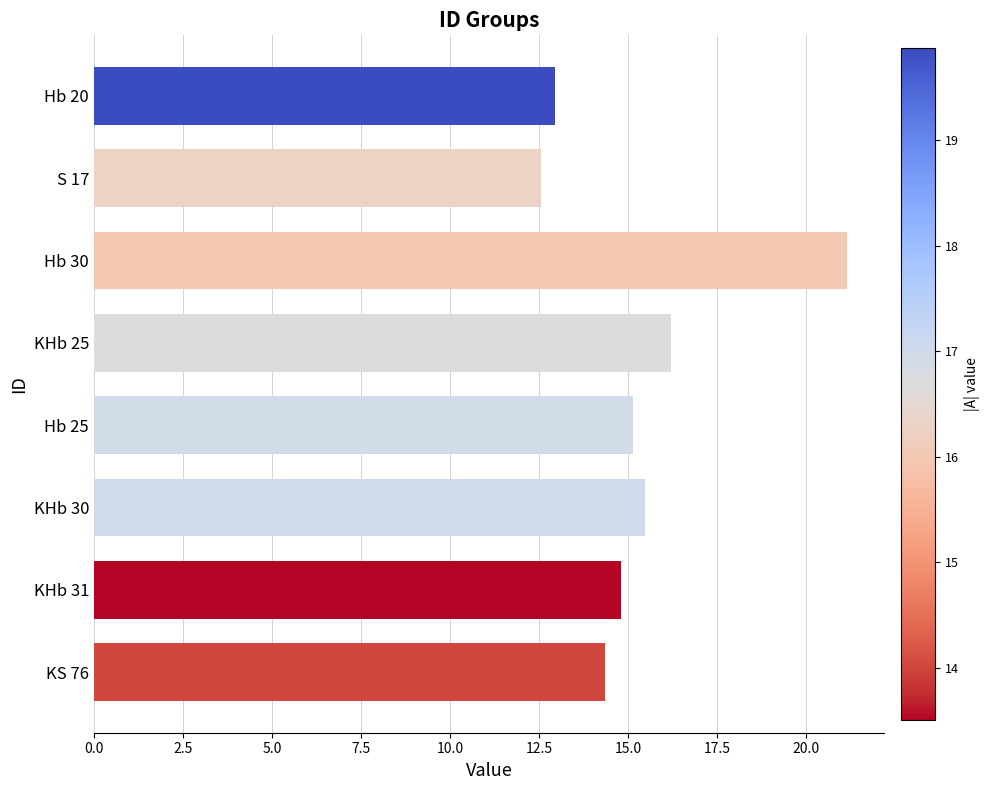

The chart shows a value of 27.8 at KHb 25. True or false?

False